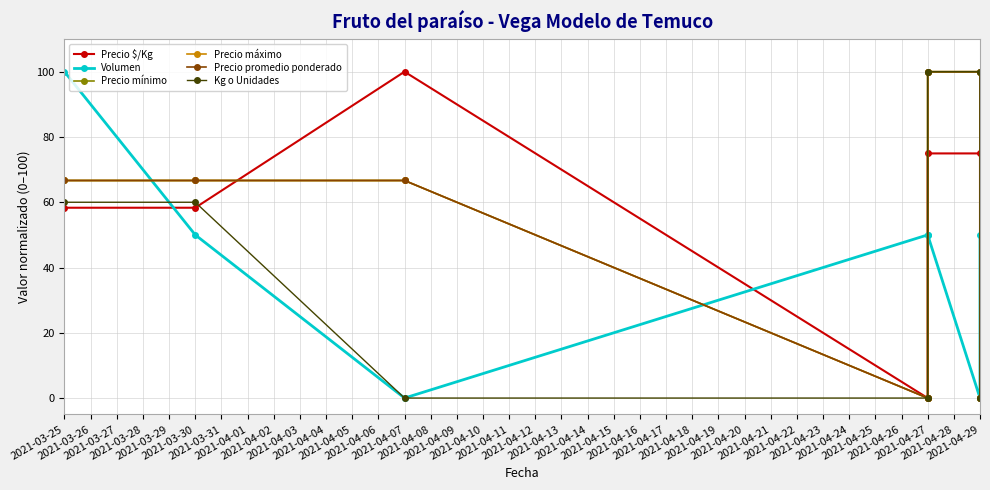

Which series has the widest spread of values?

Precio $/Kg